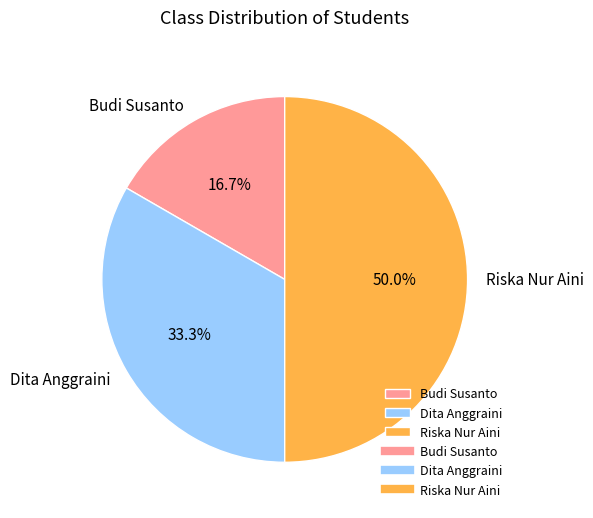

Is Budi Susanto the majority of the pie?

No